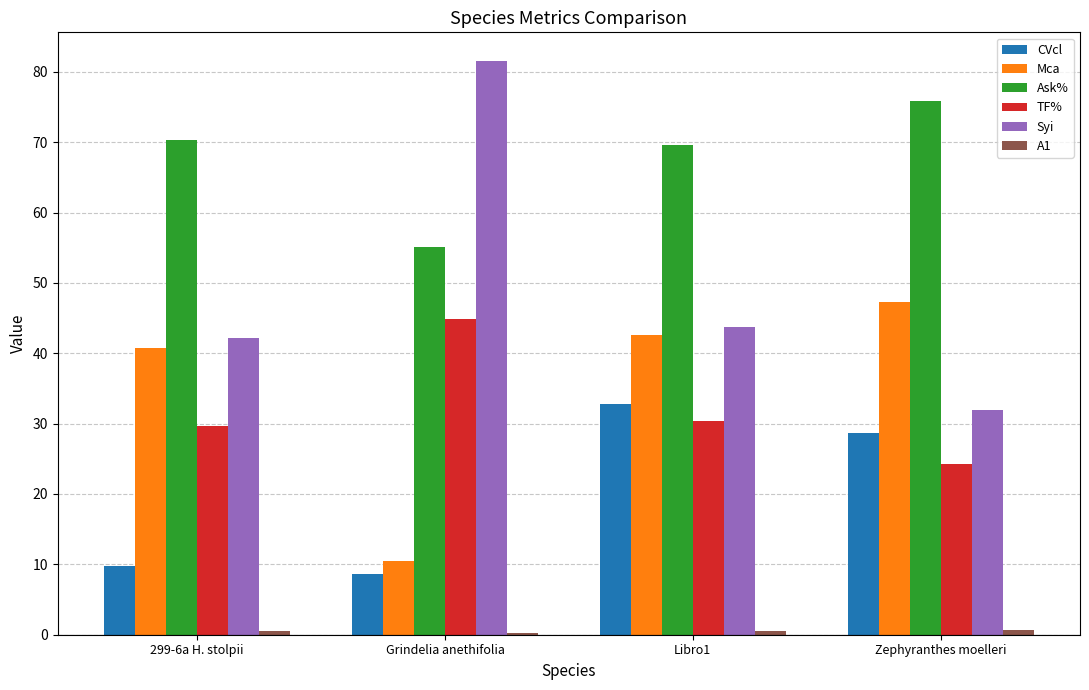

At which category is the sum across all series the highest?

Libro1